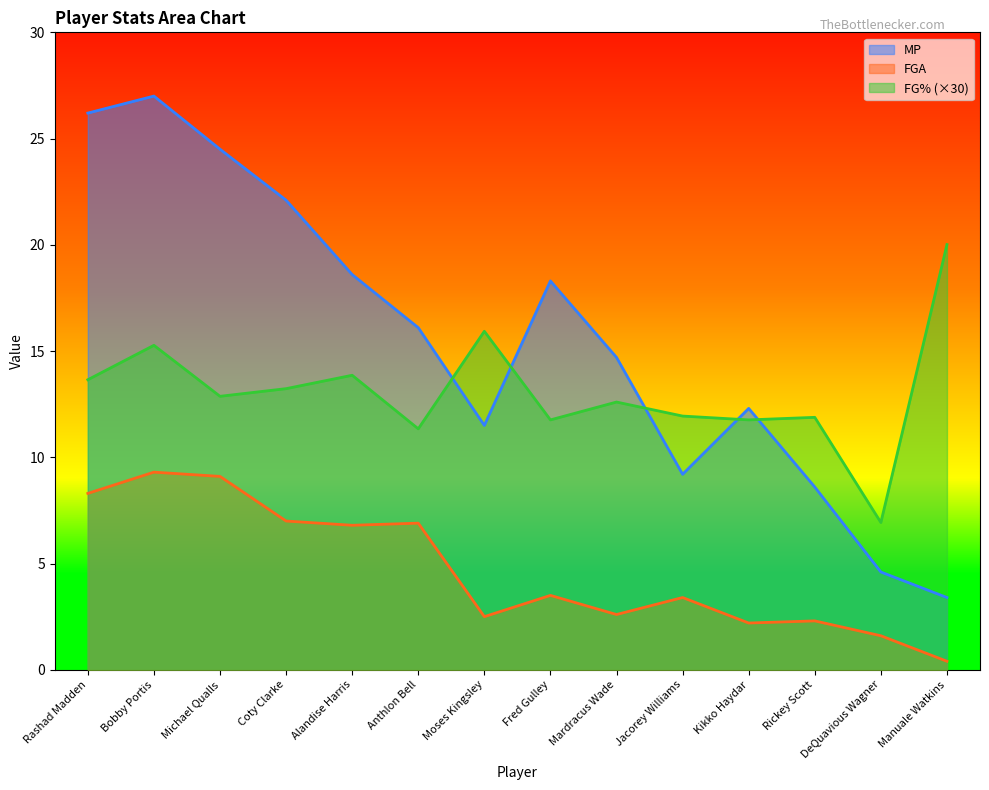

Reading left to right, transcribe all the data shown in this chart.

MP: Rashad Madden=26.2	Bobby Portis=27.0	Michael Qualls=24.5	Coty Clarke=22.1	Alandise Harris=18.6	Anthlon Bell=16.1	Moses Kingsley=11.5	Fred Gulley=18.3	Mardracus Wade=14.7	Jacorey Williams=9.2	Kikko Haydar=12.3	Rickey Scott=8.6	DeQuavious Wagner=4.6	Manuale Watkins=3.4
FGA: Rashad Madden=8.3	Bobby Portis=9.3	Michael Qualls=9.1	Coty Clarke=7.0	Alandise Harris=6.8	Anthlon Bell=6.9	Moses Kingsley=2.5	Fred Gulley=3.5	Mardracus Wade=2.6	Jacorey Williams=3.4	Kikko Haydar=2.2	Rickey Scott=2.3	DeQuavious Wagner=1.6	Manuale Watkins=0.4
FG%: Rashad Madden=13.7	Bobby Portis=15.3	Michael Qualls=12.9	Coty Clarke=13.2	Alandise Harris=13.9	Anthlon Bell=11.3	Moses Kingsley=15.9	Fred Gulley=11.8	Mardracus Wade=12.6	Jacorey Williams=11.9	Kikko Haydar=11.8	Rickey Scott=11.9	DeQuavious Wagner=6.9	Manuale Watkins=20.0